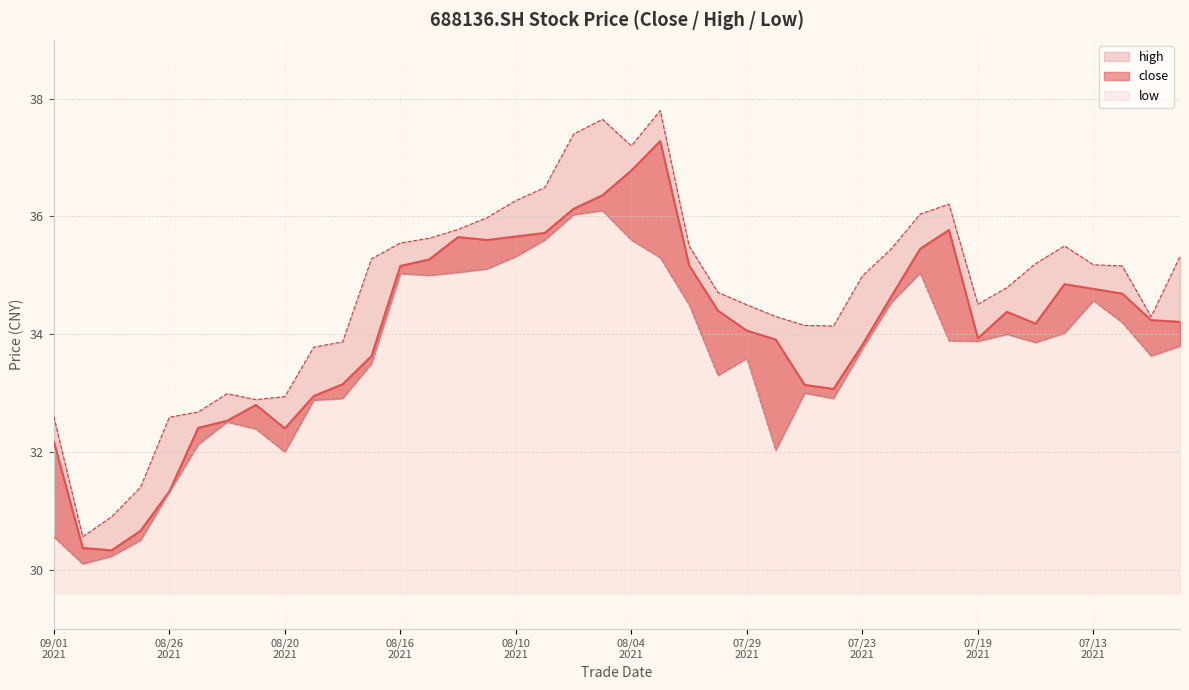

Which series has the largest total across all categories?

high